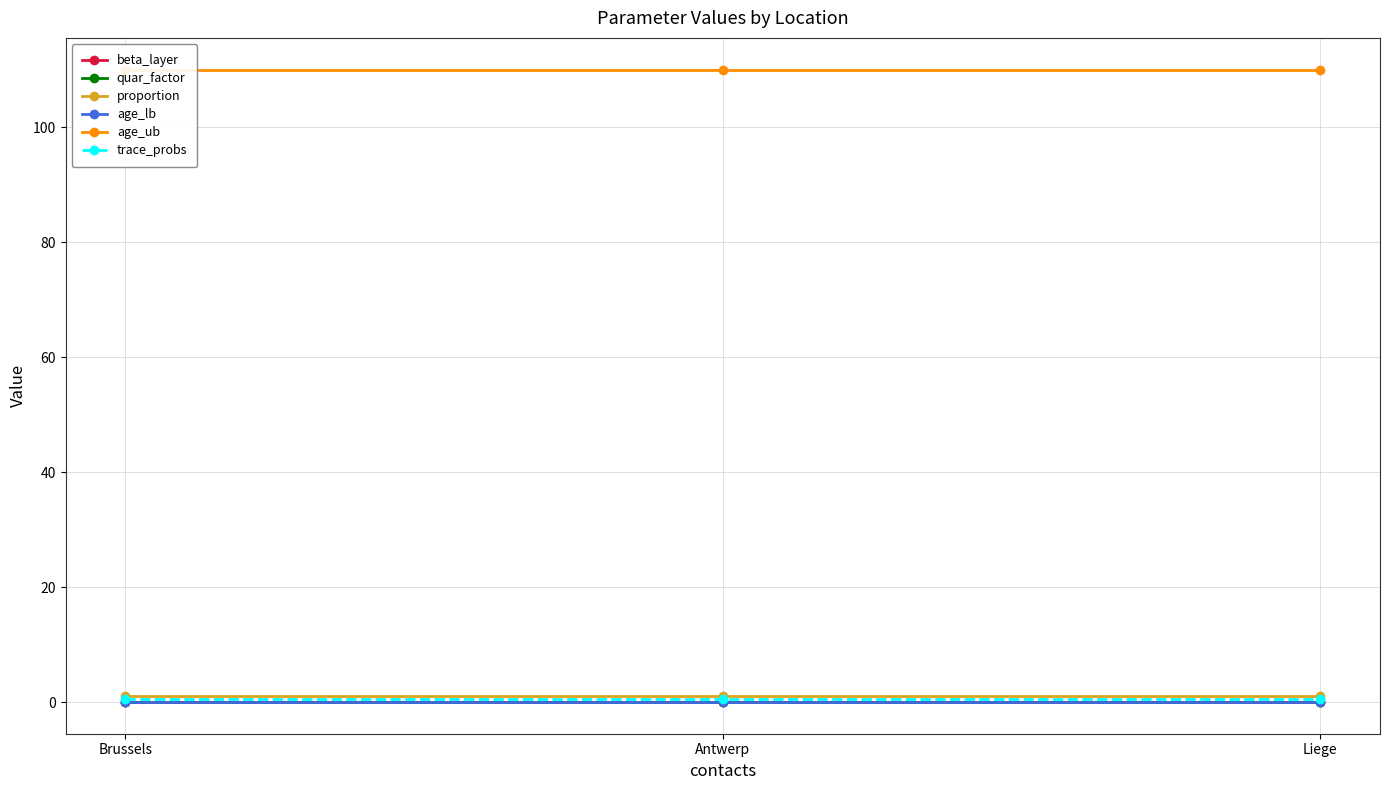

At which label does proportion reach its peak?

Brussels